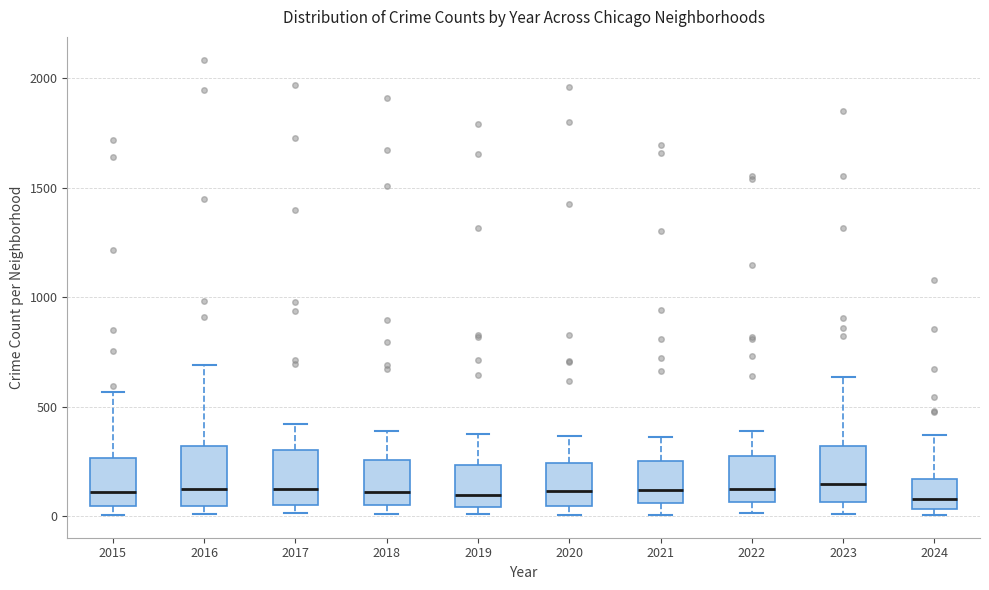

Reading left to right, read every box against the y-axis: the position of its median line, the range the box covers, and the ends of its whiskers. The values are not printed on the chart, so give them approximately, as read against the axis.

2015: median 100, box 50 to 250, whiskers 0 to 550
2016: median 150, box 50 to 300, whiskers 0 to 700
2017: median 100, box 50 to 300, whiskers 0 to 400
2018: median 100, box 50 to 250, whiskers 0 to 400
2019: median 100, box 50 to 250, whiskers 0 to 400
2020: median 100, box 50 to 250, whiskers 0 to 350
2021: median 100, box 50 to 250, whiskers 0 to 350
2022: median 100, box 50 to 250, whiskers 0 to 400
2023: median 150, box 50 to 300, whiskers 0 to 650
2024: median 100, box 50 to 150, whiskers 0 to 350